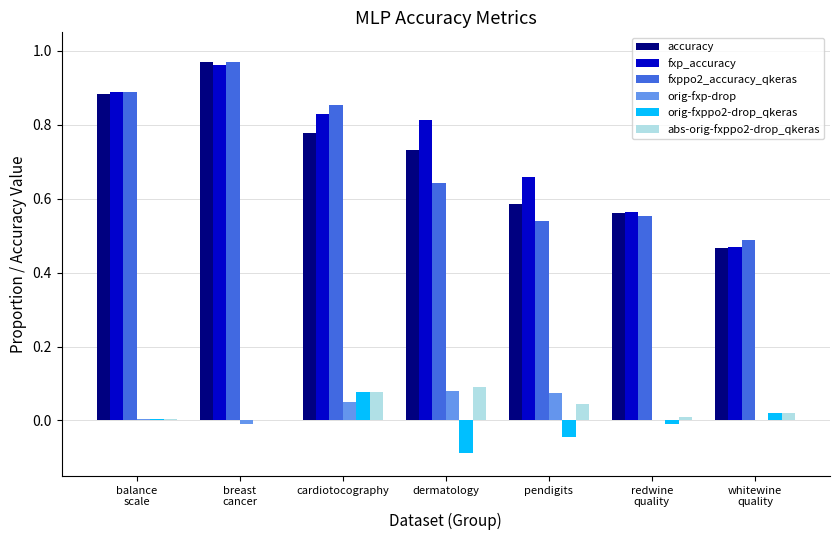

Which series has the largest range (max minus min)?

accuracy